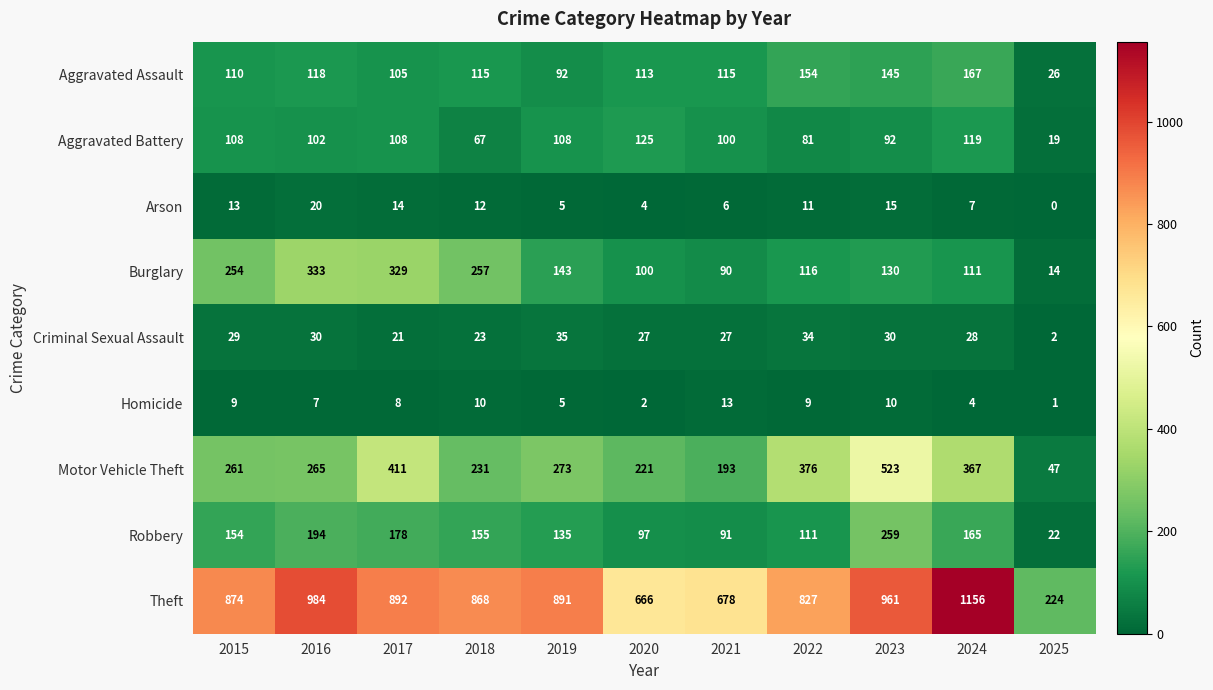

At 2015, list the series in order from smallest to largest.

Homicide, Arson, Criminal Sexual Assault, Aggravated Battery, Aggravated Assault, Robbery, Burglary, Motor Vehicle Theft, Theft